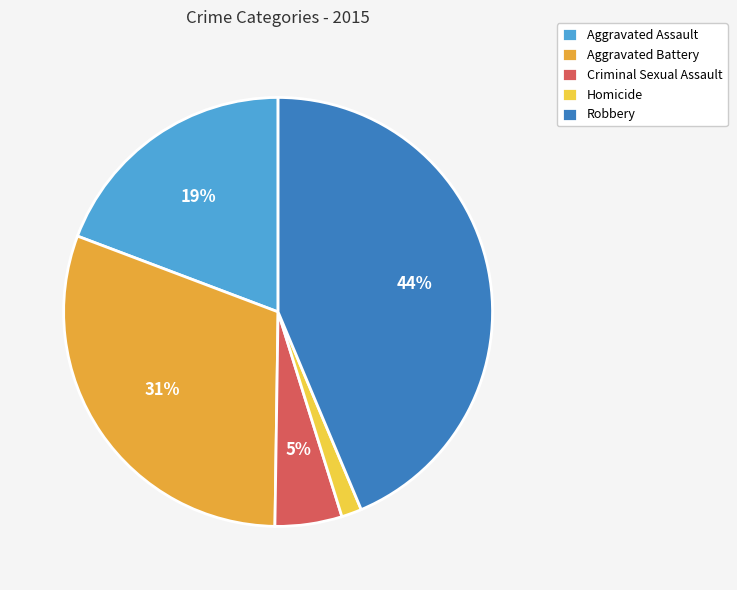

Between Aggravated Battery and Homicide, which is larger?

Aggravated Battery